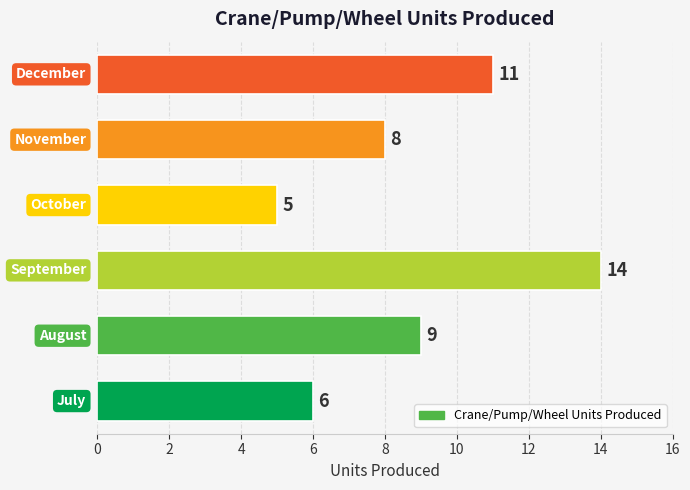

What is the difference between the maximum and minimum values?

9